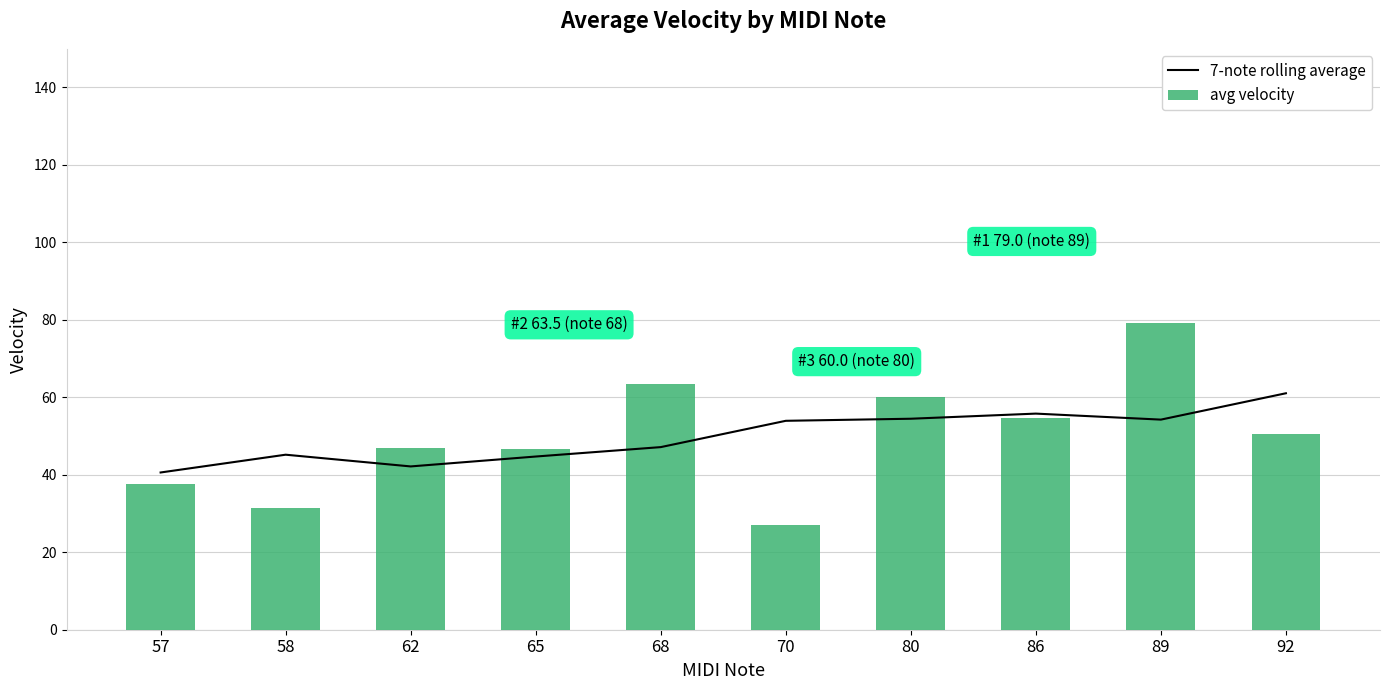

How many values in the 7-note rolling average series exceed 53?

5